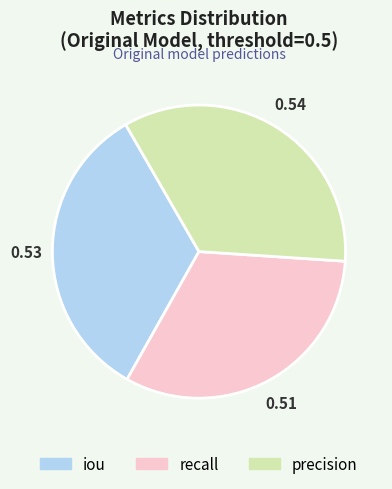

Is the sum of recall and precision greater than half?

Yes